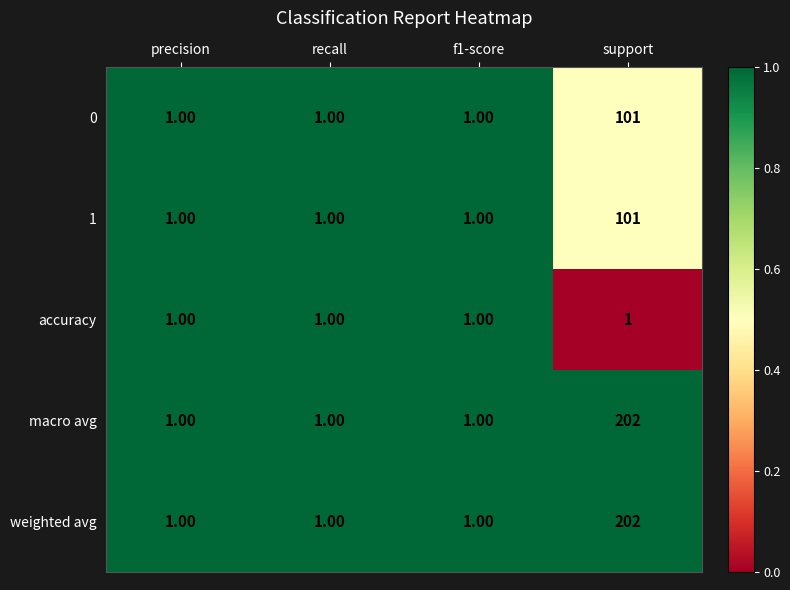

What is the difference between the highest and lowest values at support?

201